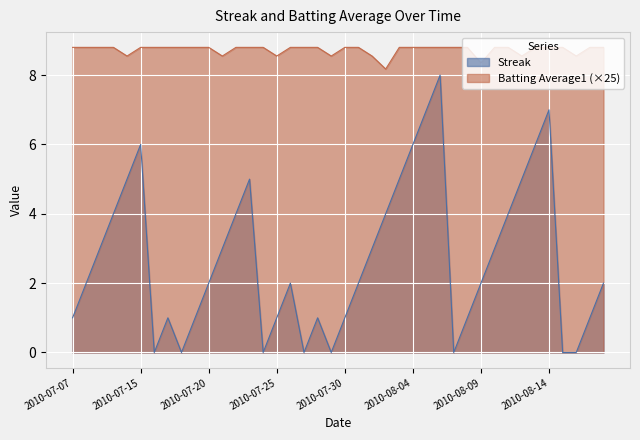

List the series in order of their peak value, highest first.

Batting Average1 (×25), Streak